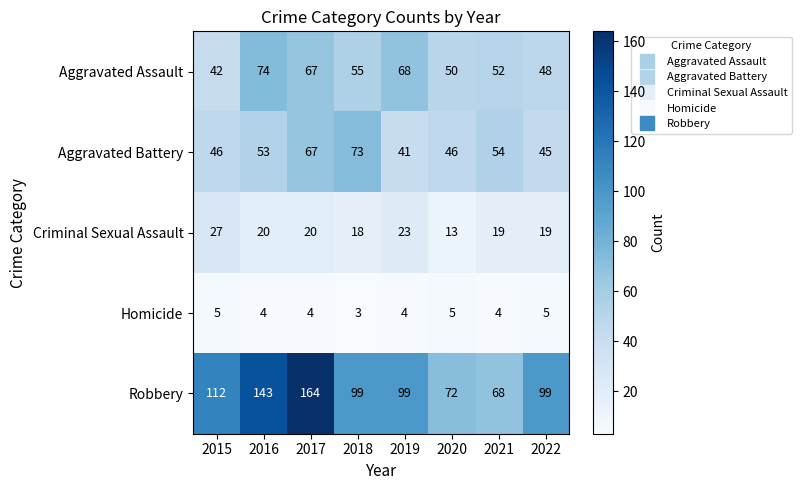

The Aggravated Assault series shows 74 at 2016. True or false?

True